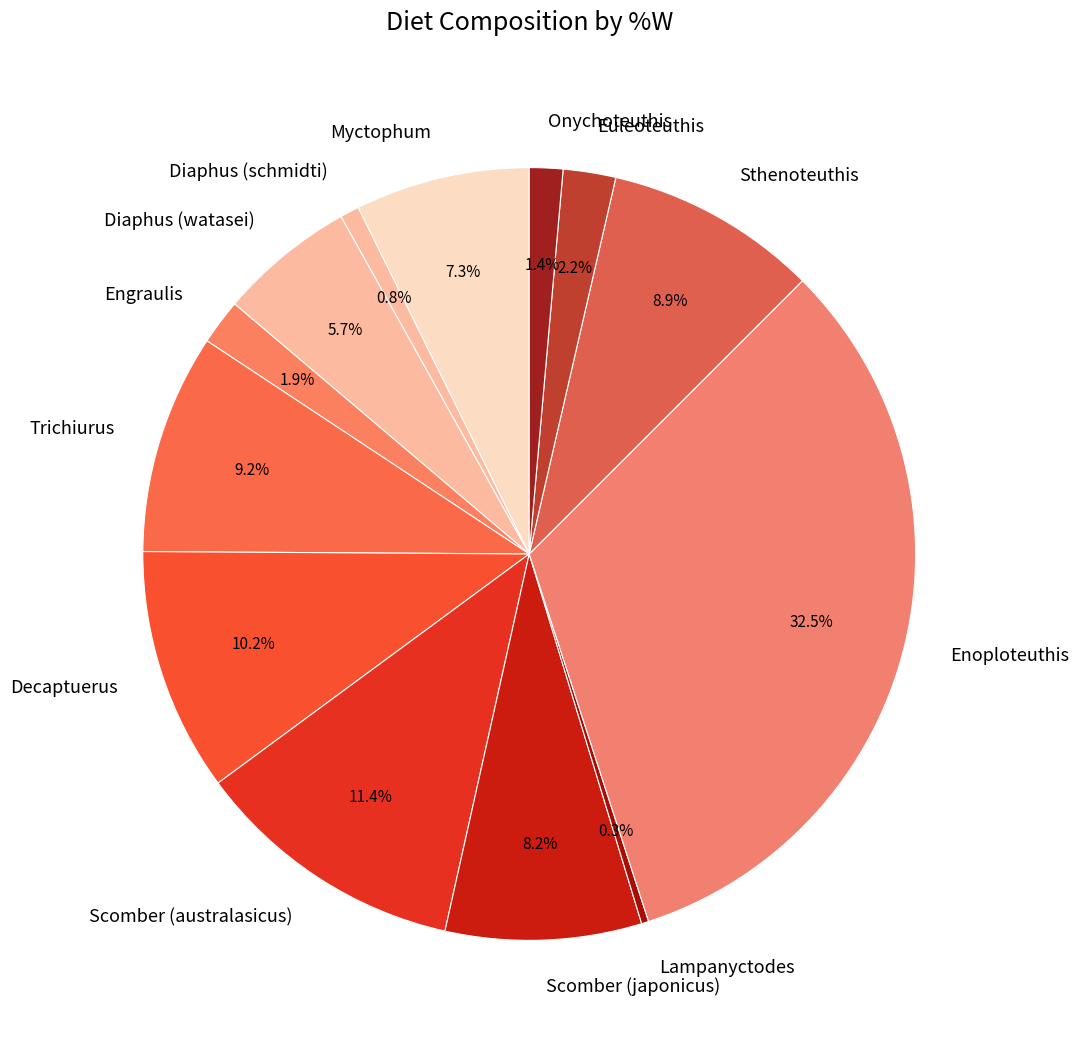

Which has a higher value, Onychoteuthis or Scomber (australasicus)?

Scomber (australasicus)